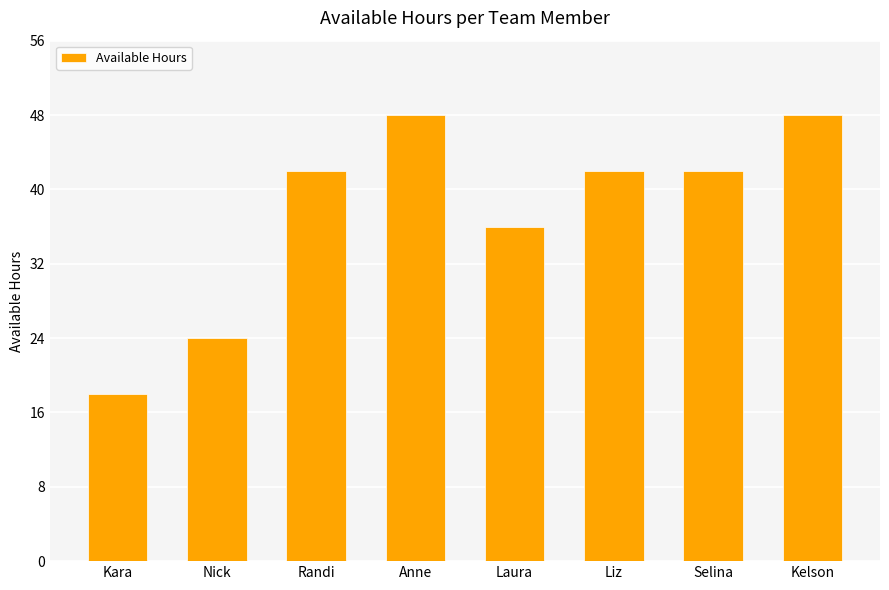

What position from the left is Anne?

4